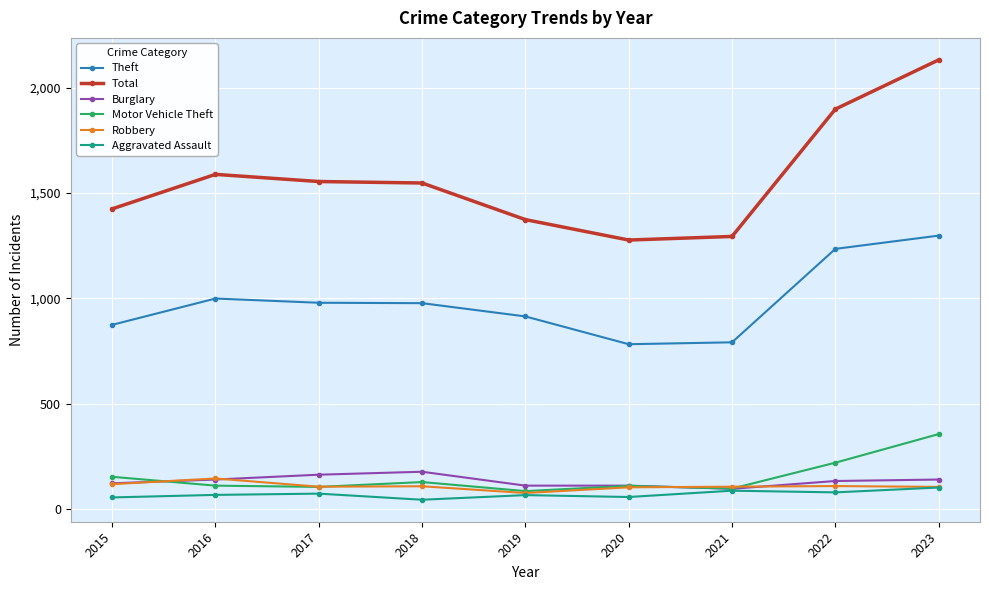

True or false: Robbery has more than 0 points higher than both neighbors.

True